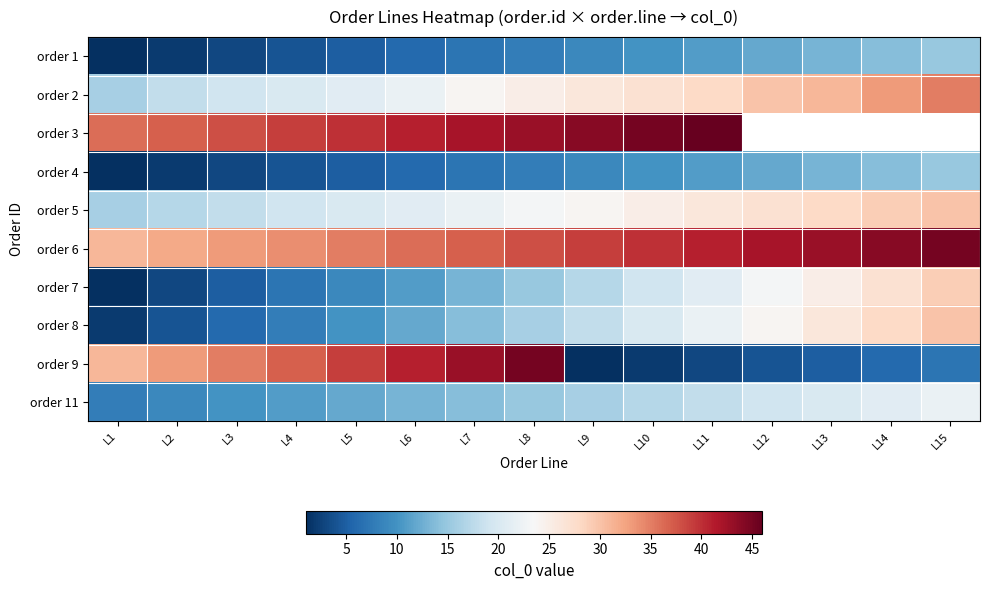

True or false: order 4 has a value of 19.9 at L14.

False